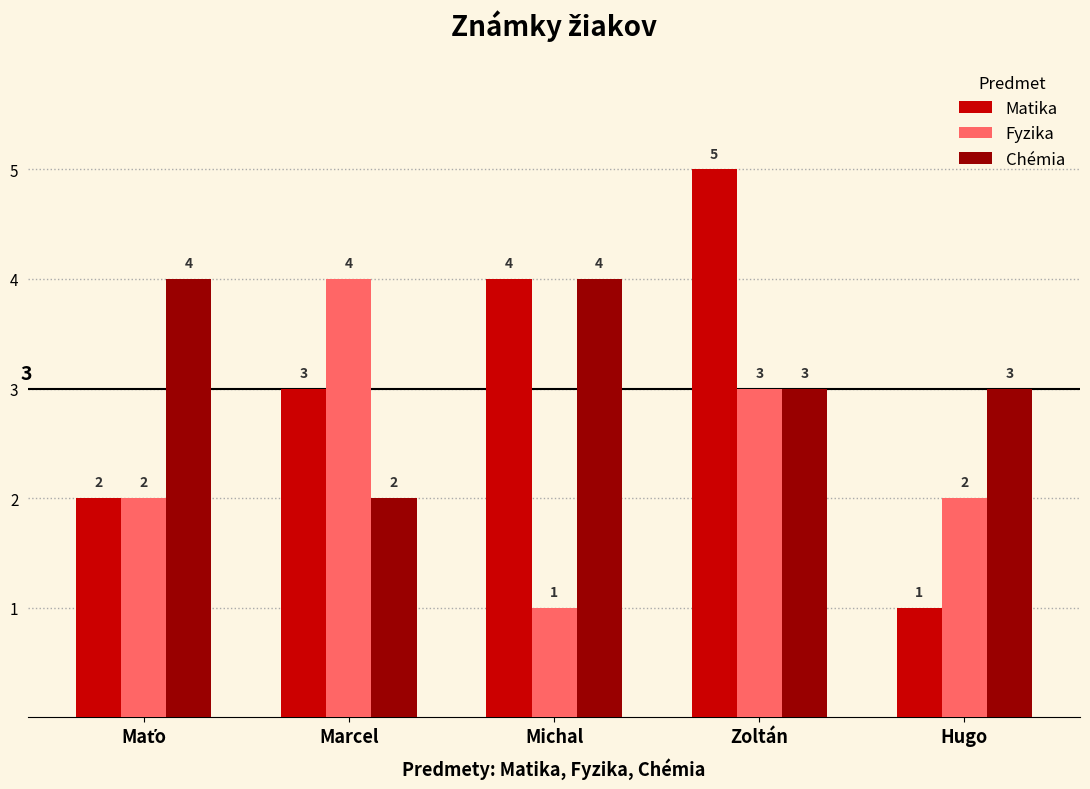

What is the difference between the second highest and minimum values in the Fyzika series?

2